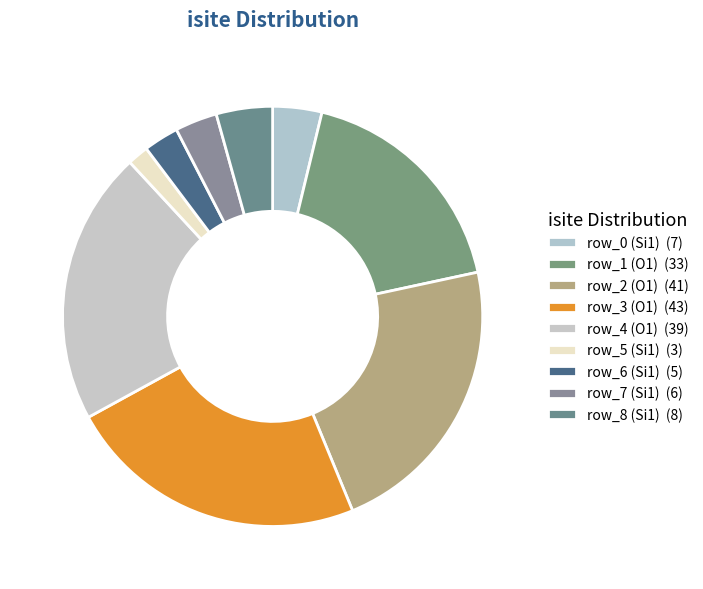

Count the number of slices in the pie.

9